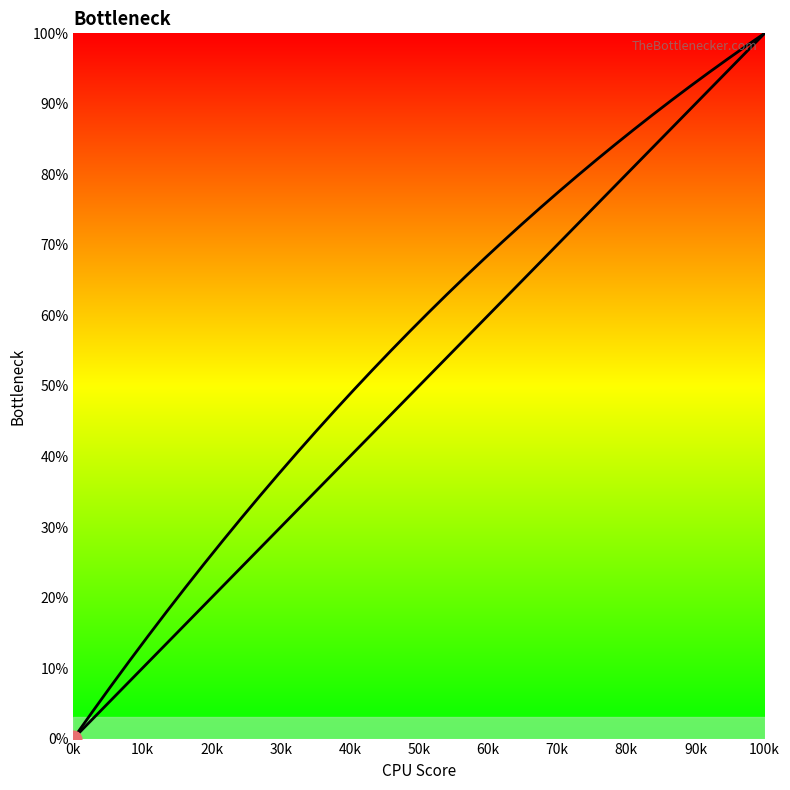

Is this an area chart (filled region under the line)?

No